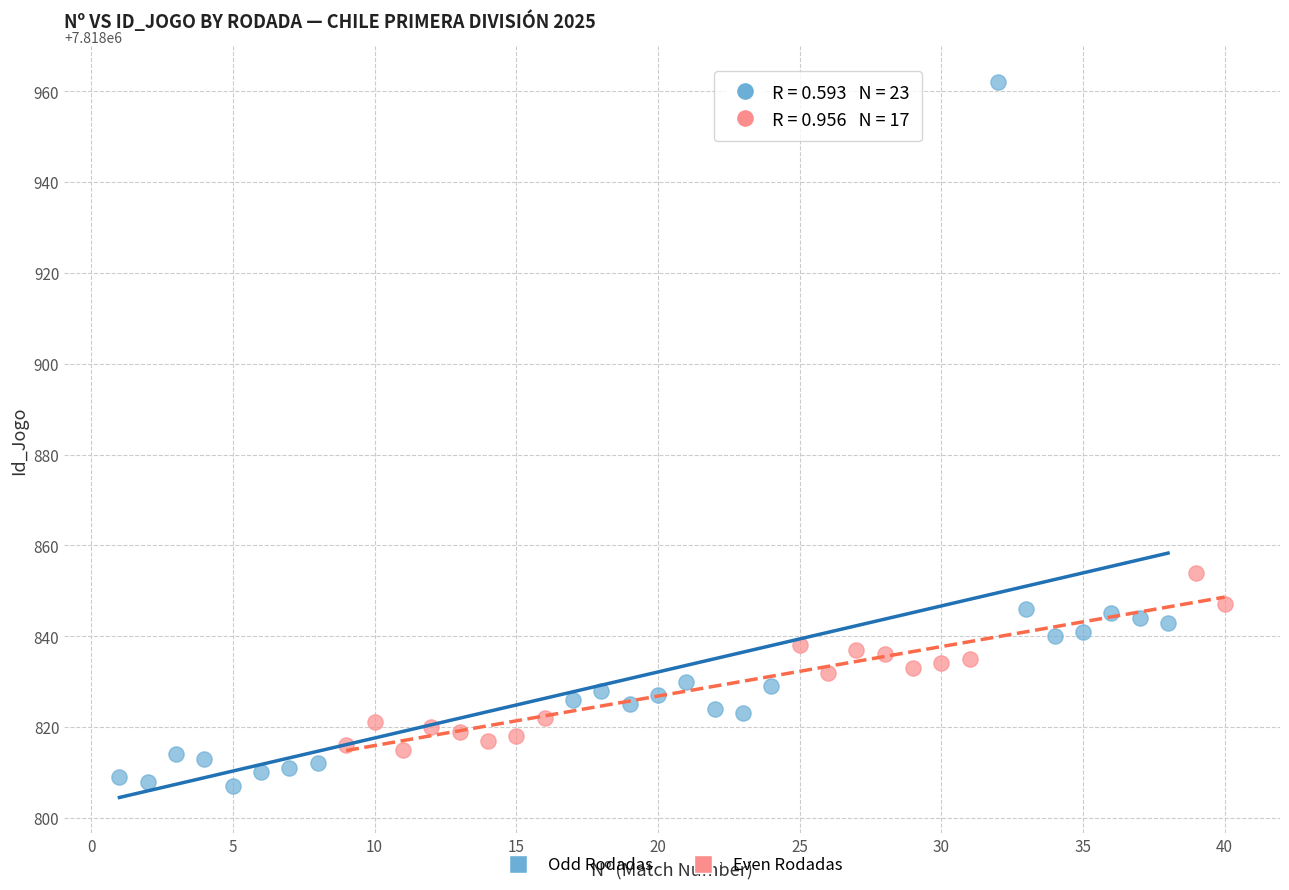

Which series contains the lowest Y value?

Odd Rodadas